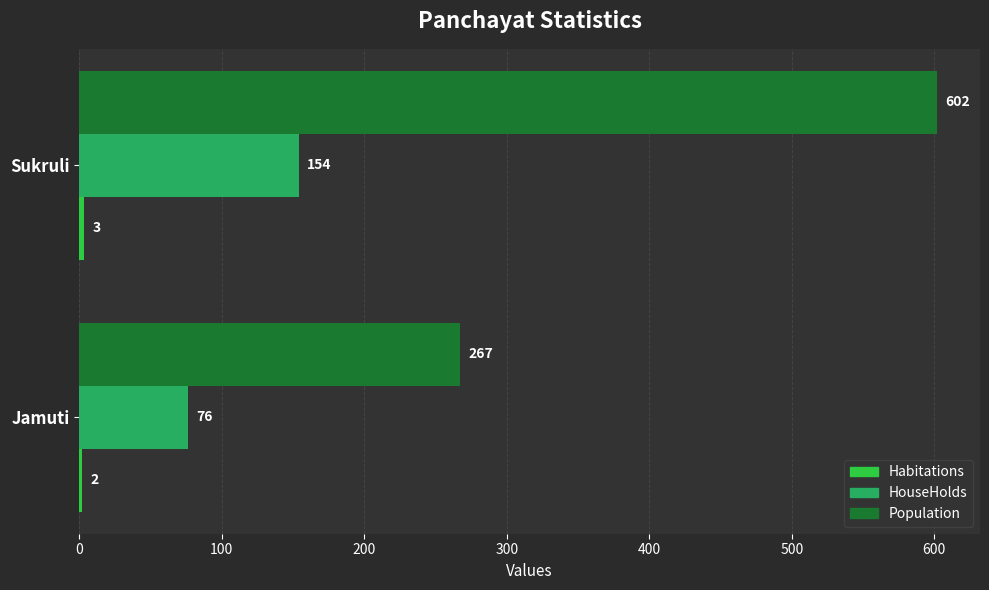

What is the sum of all Population values?

869